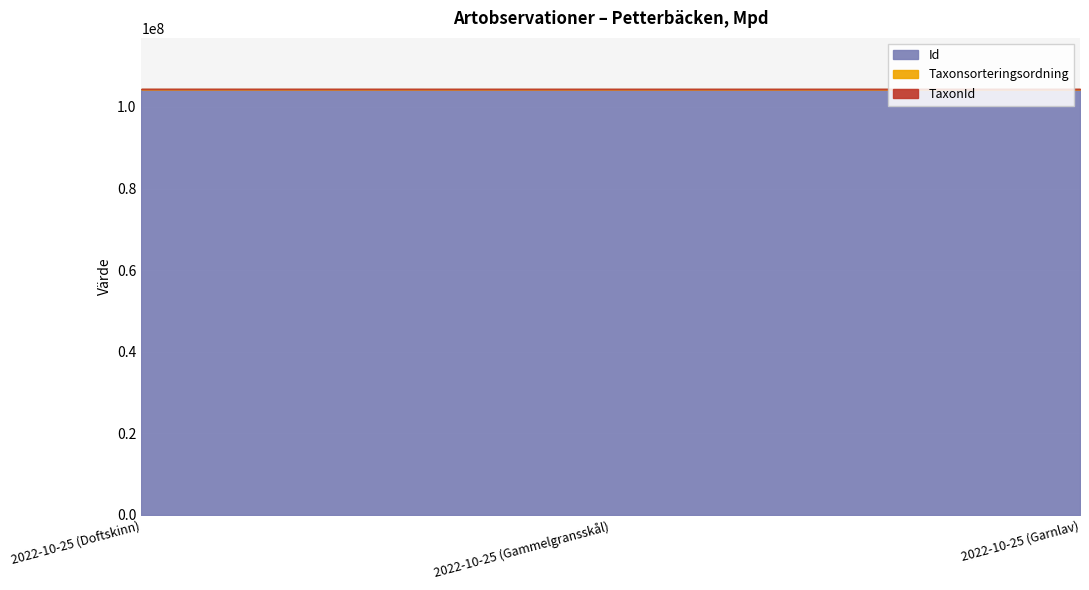

The Taxonsorteringsordning series shows 43531 at 2022-10-25 (Garnlav). True or false?

False